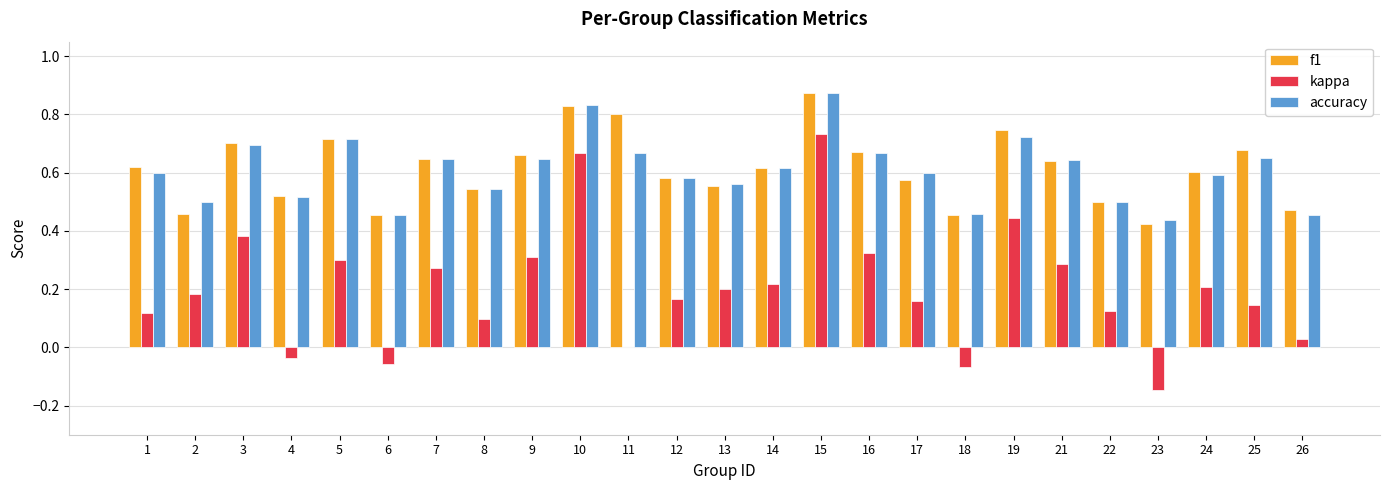

Which category has the highest value in the f1 series?

15